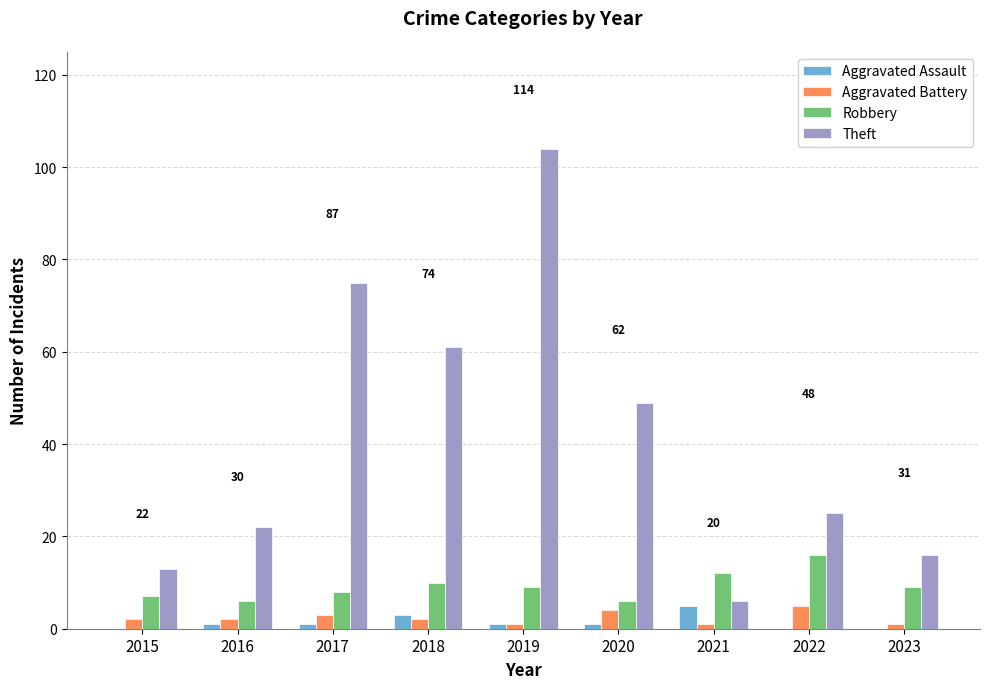

Which series has the widest spread of values?

Theft